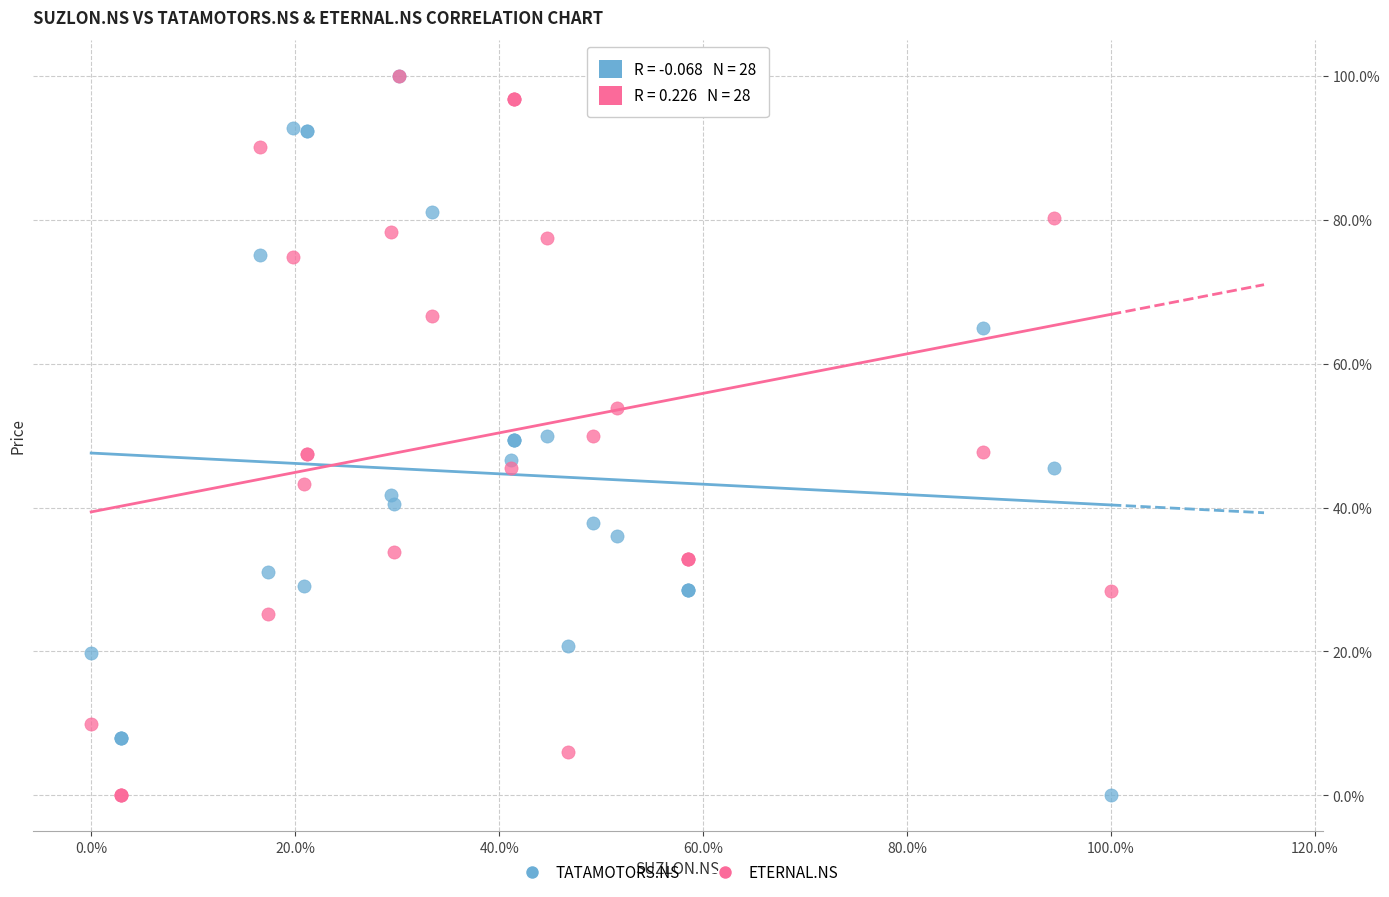

What are all the series names shown in the legend?

TATAMOTORS.NS, ETERNAL.NS